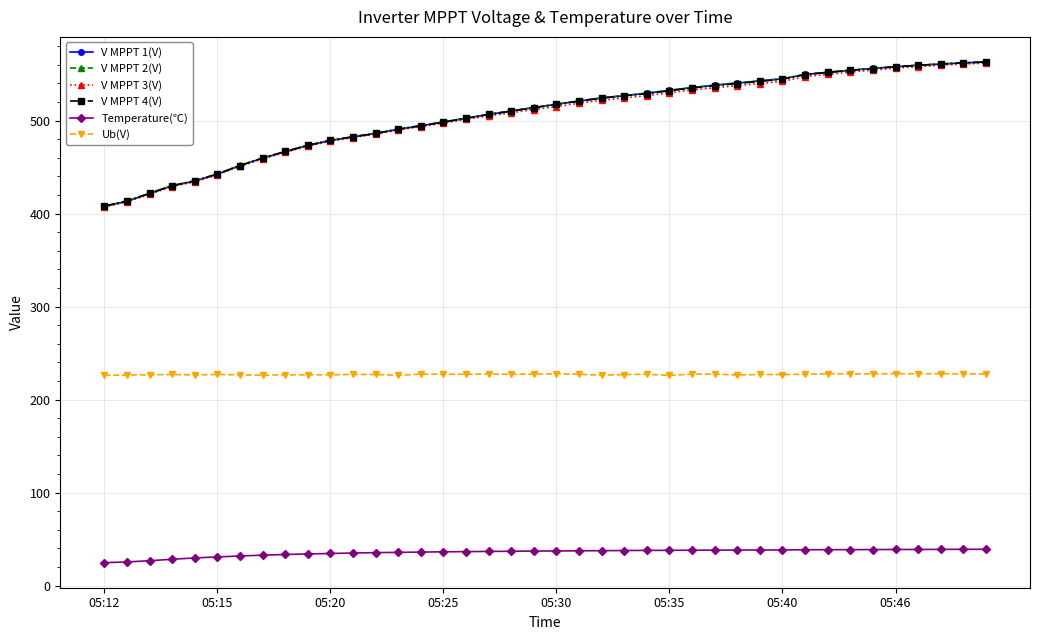

How many values in the V MPPT 4(V) series exceed 517?

20